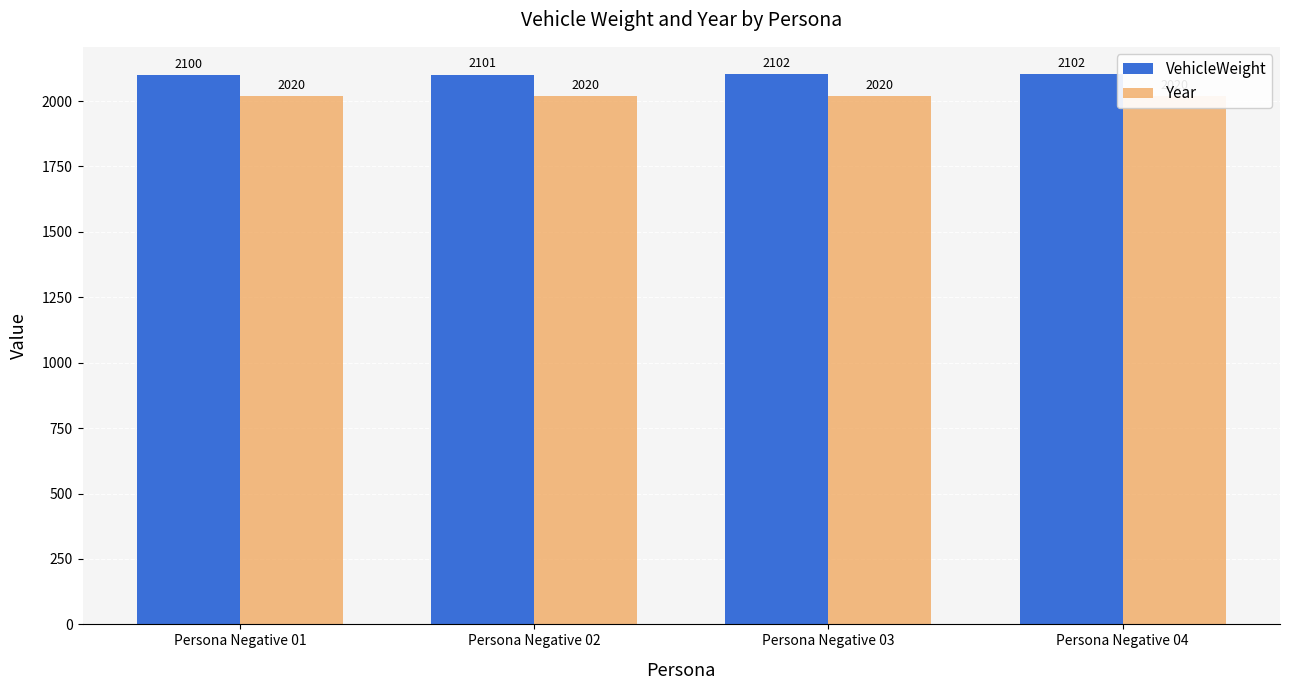

What is the total value across all series at Persona Negative 02?

4121